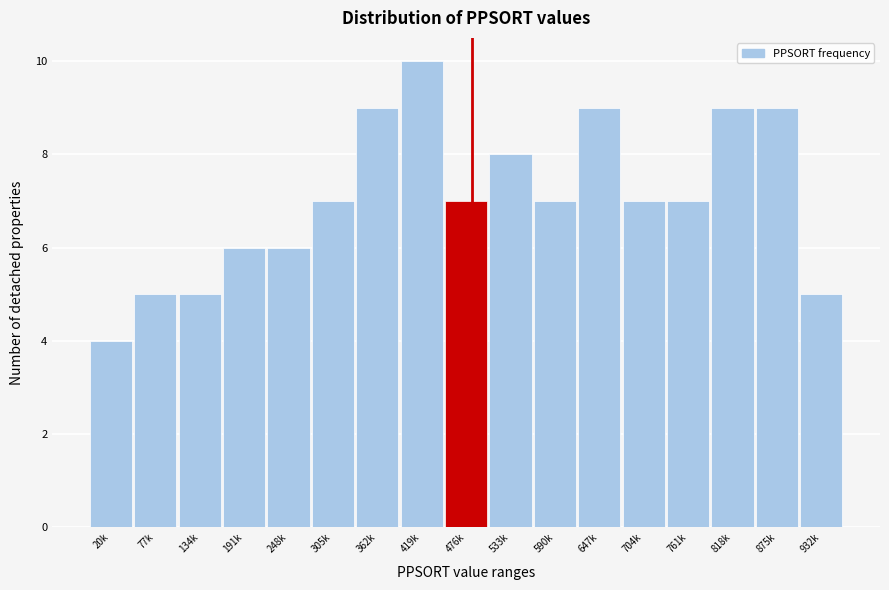

Reading left to right, what are all the values shown in this chart?

20k=4	77k=5	134k=5	191k=6	248k=6	305k=7	362k=9	419k=10	476k=7	533k=8	590k=7	647k=9	704k=7	761k=7	818k=9	875k=9	932k=5